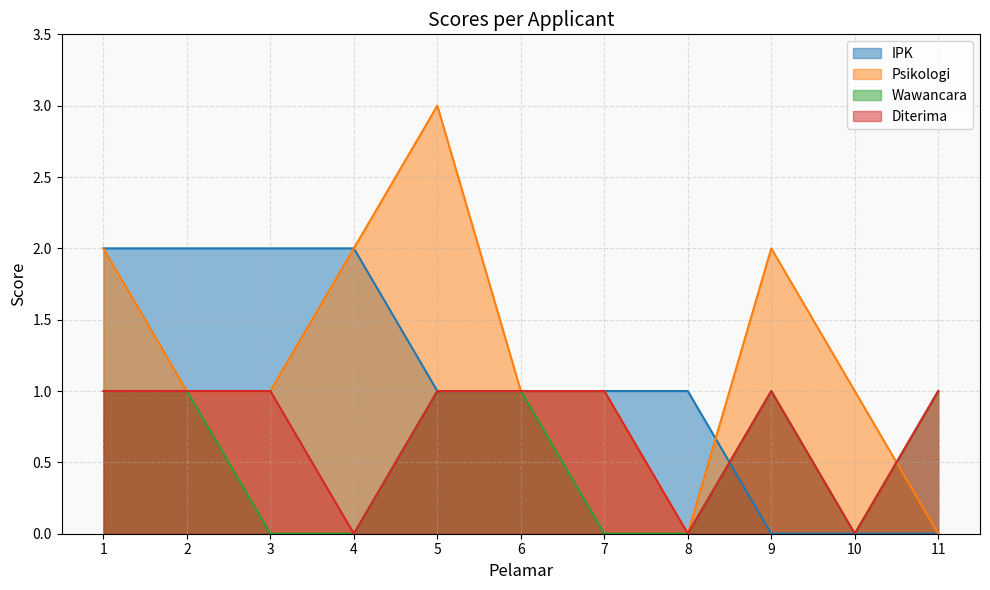

Rank the series at 6 from lowest to highest value.

IPK, Psikologi, Wawancara, Diterima